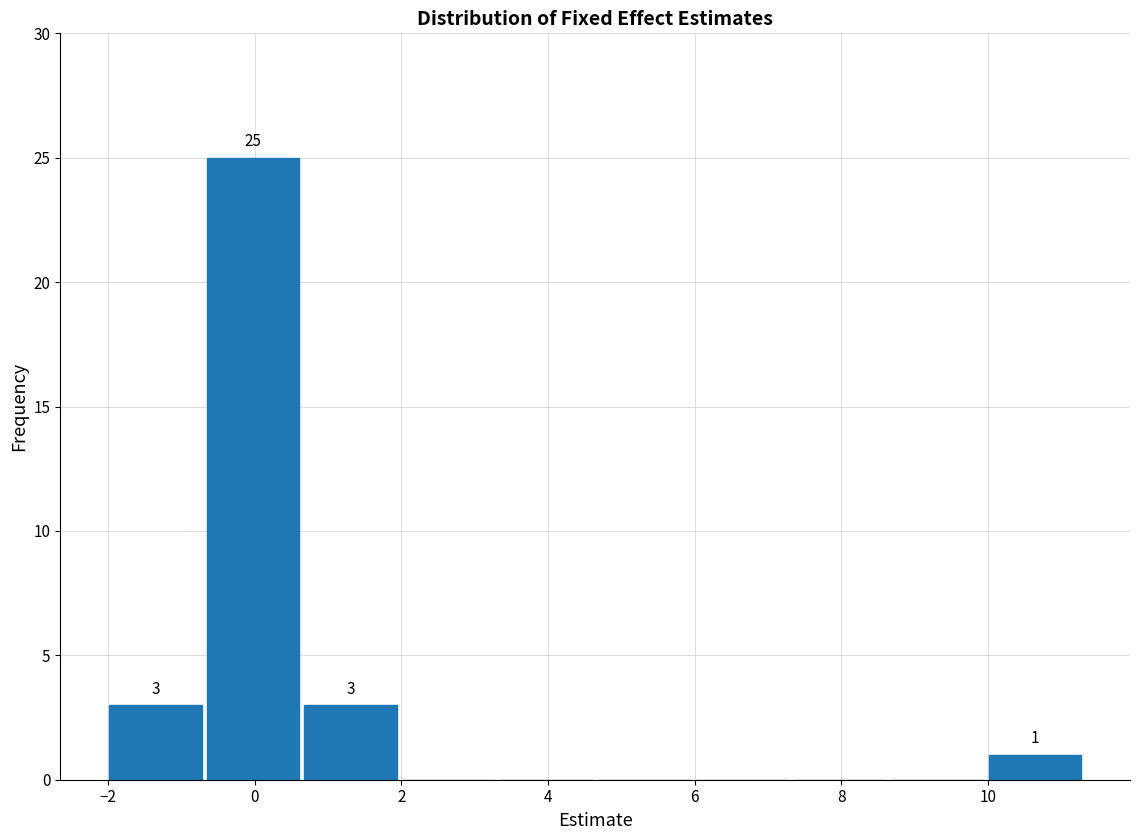

Over which range of the x-axis is the bar tallest?

-0.6 to 0.6